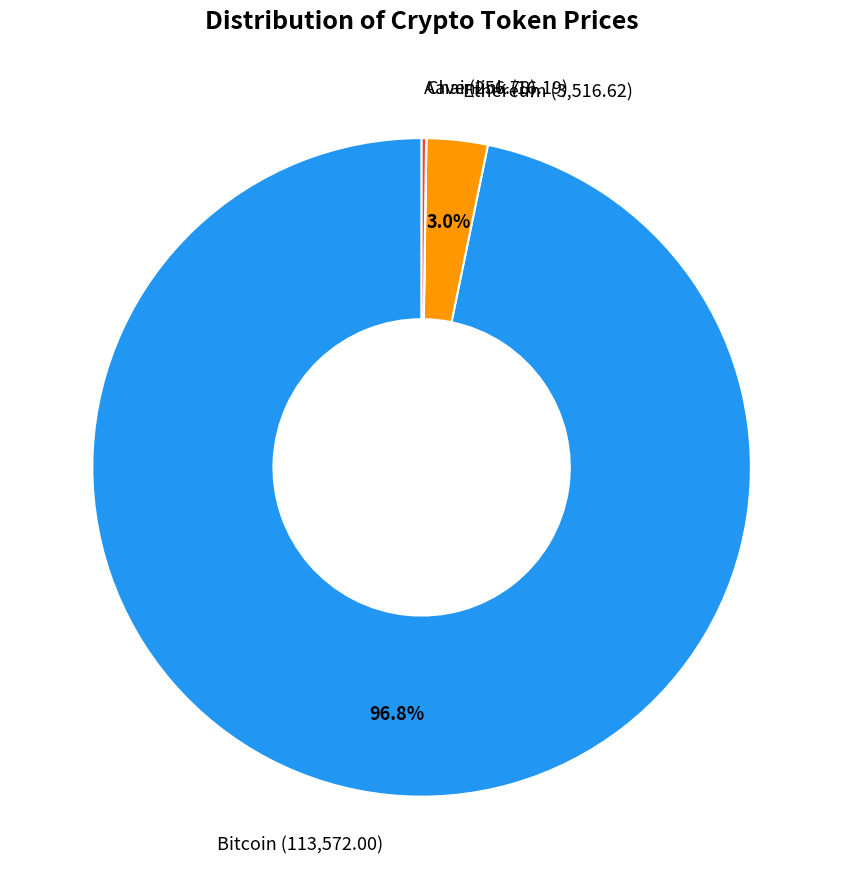

What portion of the pie excludes Bitcoin (113,572.00)?

3.2%